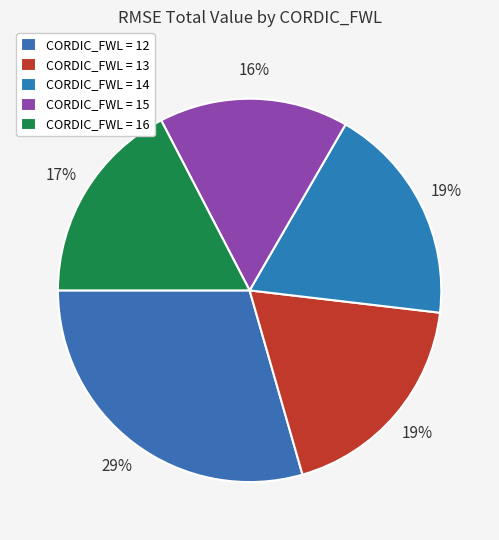

Count the number of slices in the pie.

5